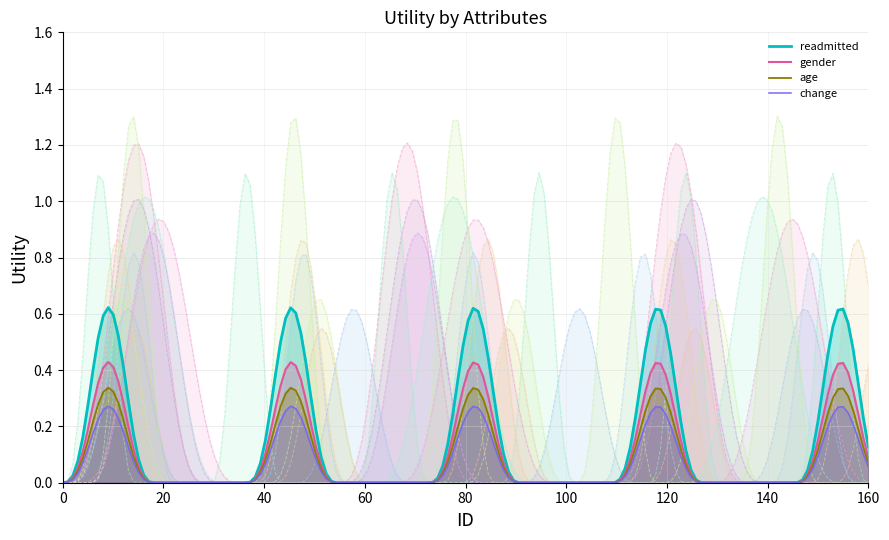

True or false: change and admission_type_id cross at least once.

False